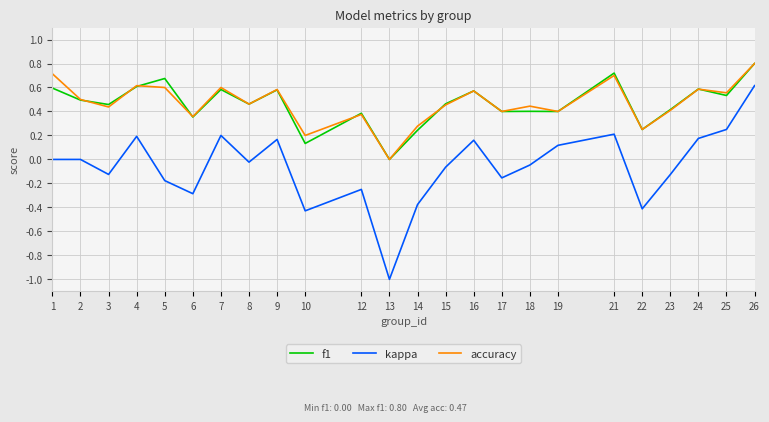

Which series has the widest spread of values?

kappa